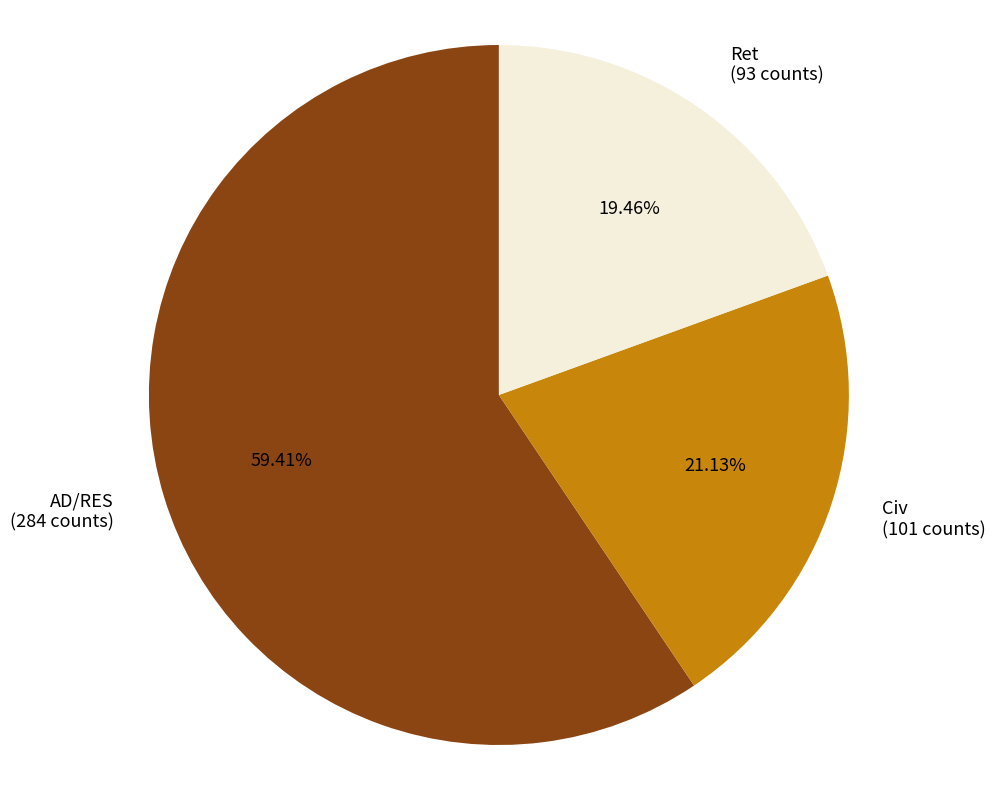

How many segments does this pie chart have?

3